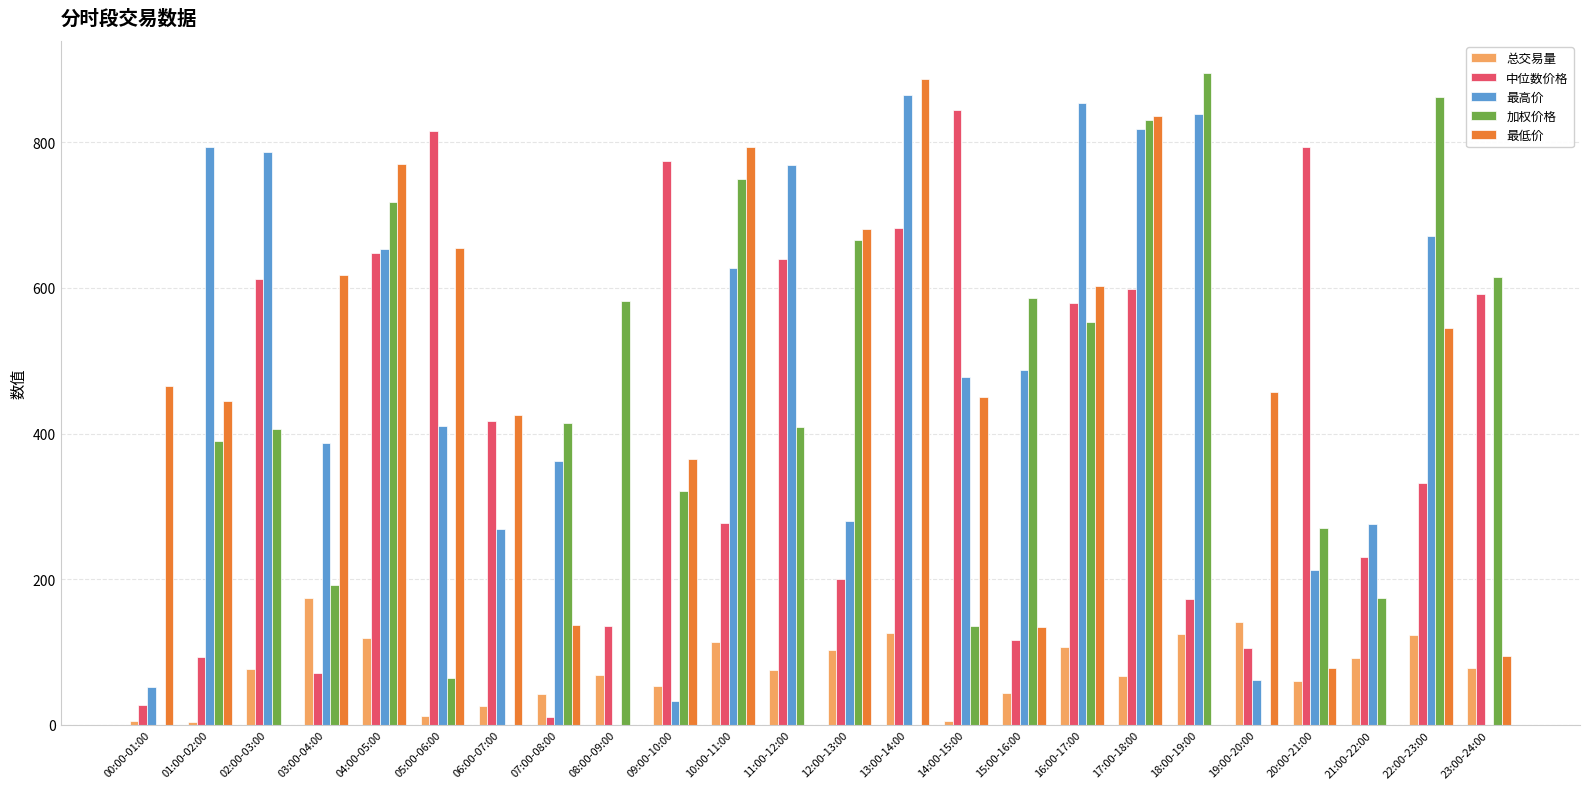

Are the bars grouped side by side (vs. stacked)?

Yes